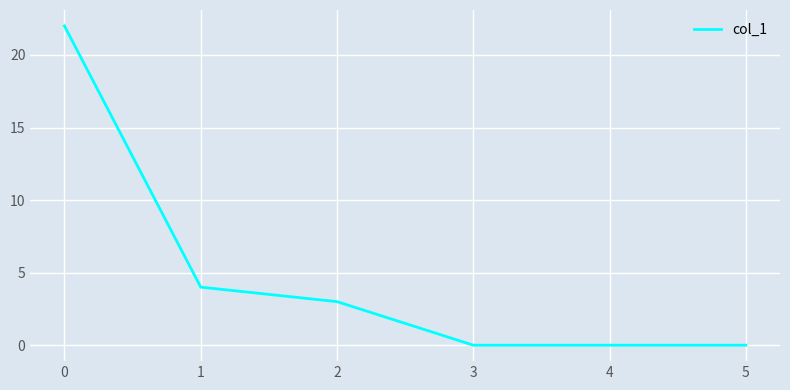

What is the greatest value displayed?

22